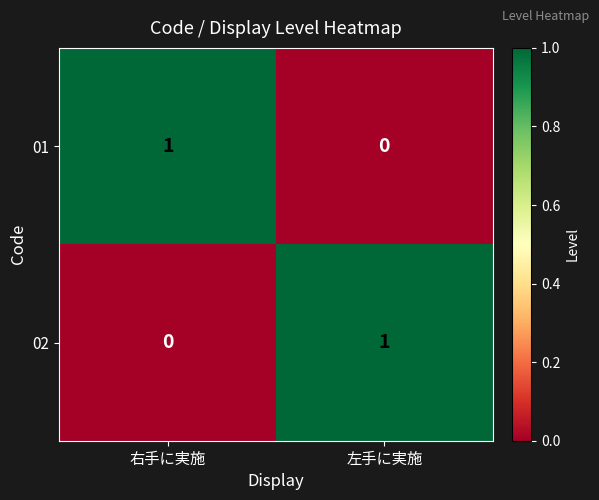

The value of 01 at 左手に実施 is -1. True or false?

False